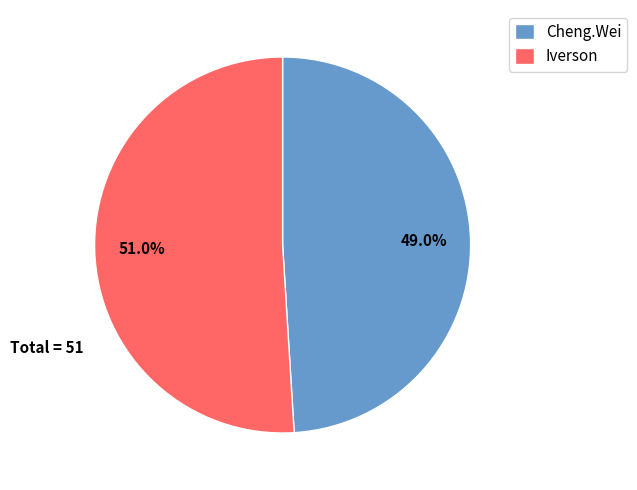

Does any single category account for the majority?

Yes